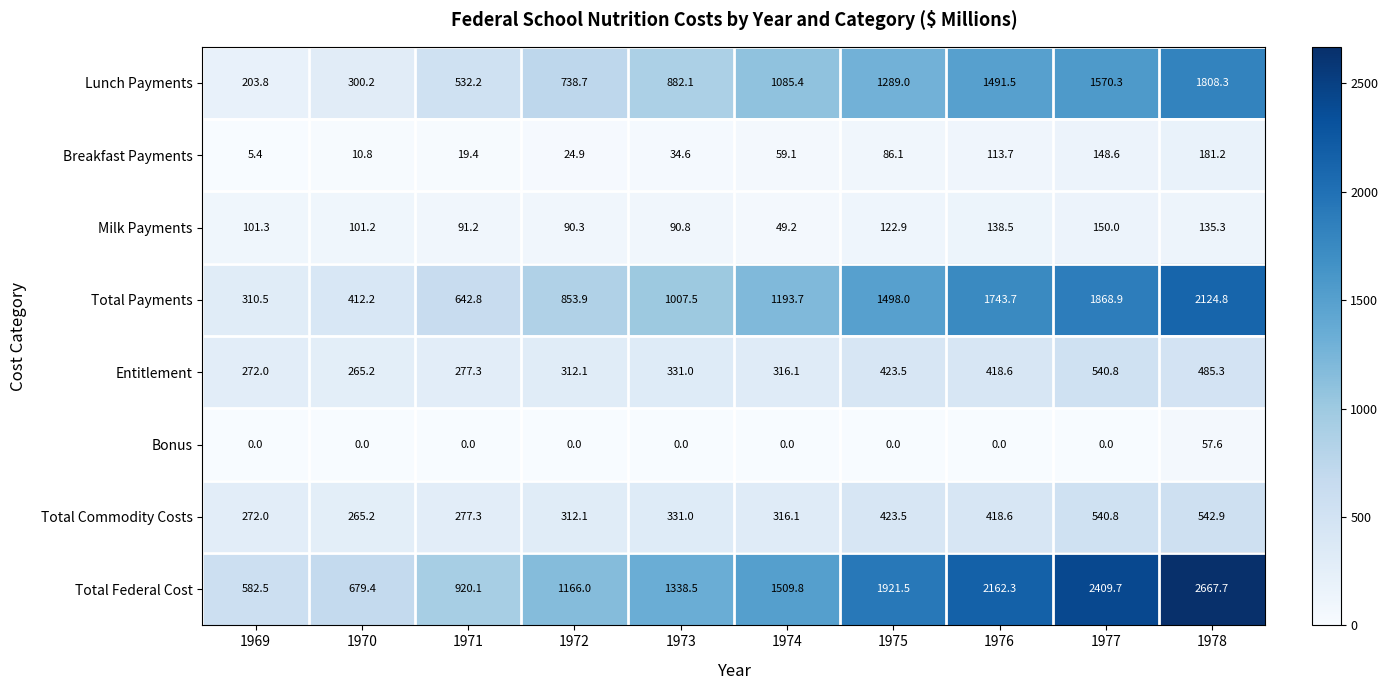

What is the difference between the maximum and minimum values in the Milk Payments series?

100.8